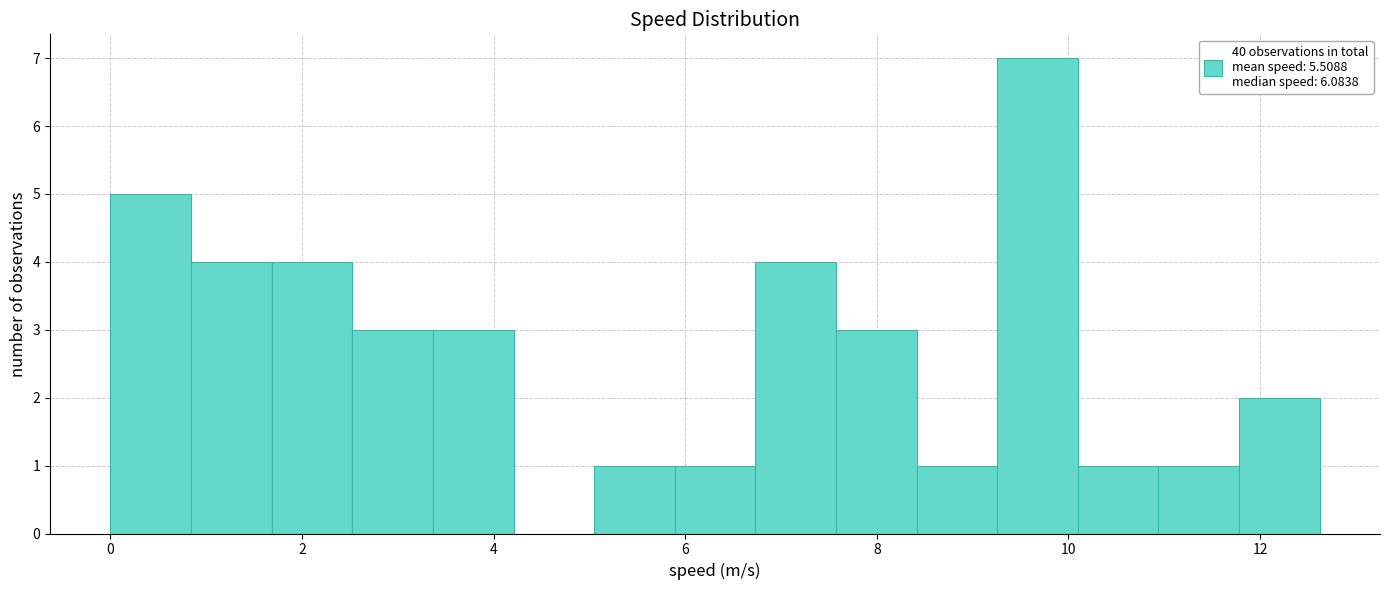

Which range on the x-axis has the tallest bar?

9.2 to 10.0